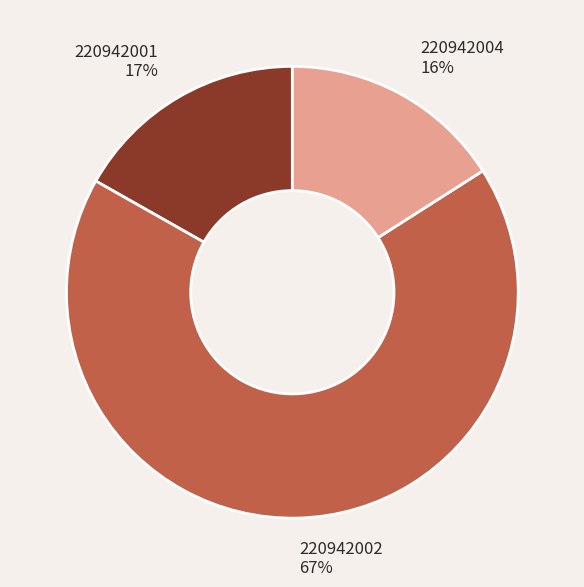

Rank the categories by value from lowest to highest.

220942004, 220942001, 220942002